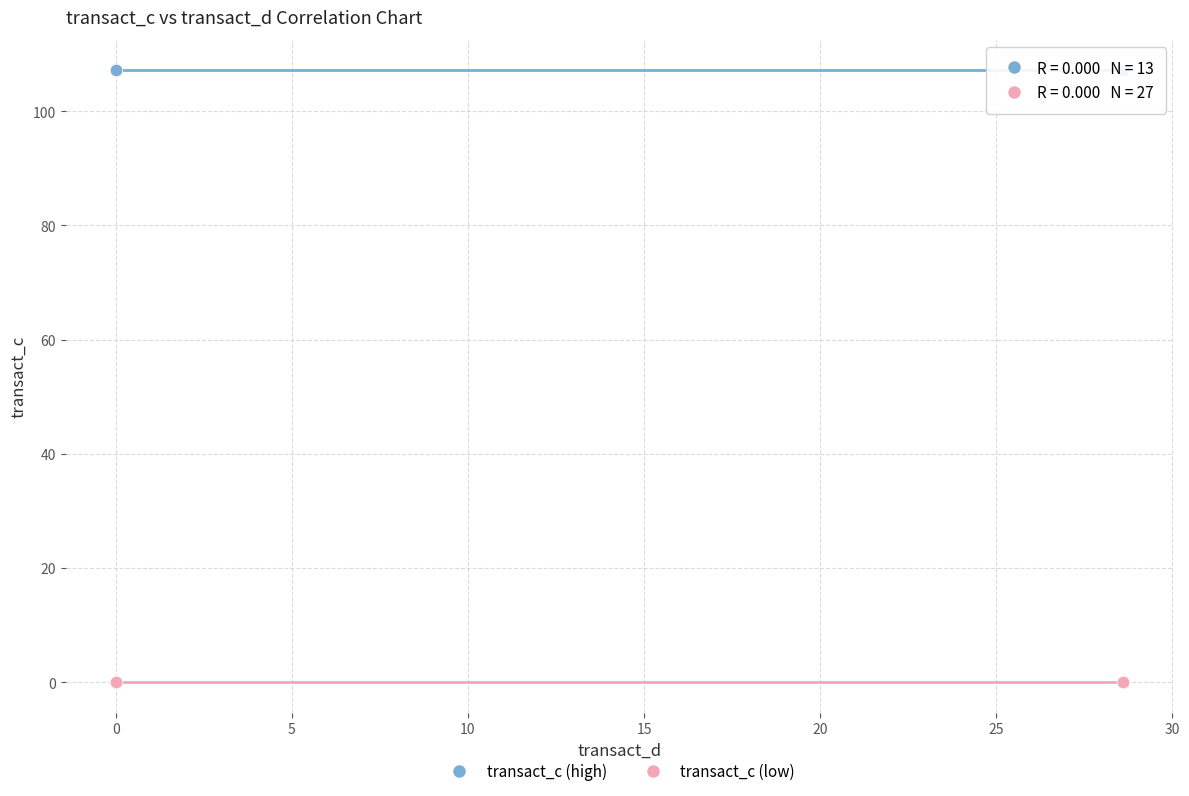

Which series reaches the maximum Y coordinate?

transact_c (high)